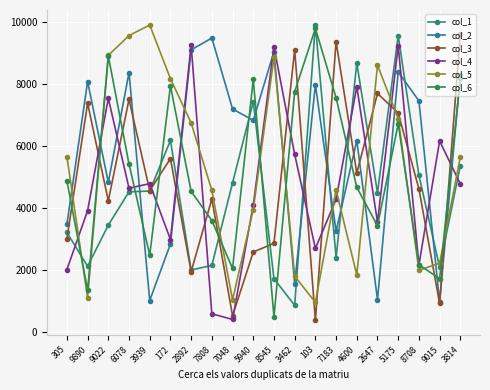

What is the sum of all col_6 values?

101761